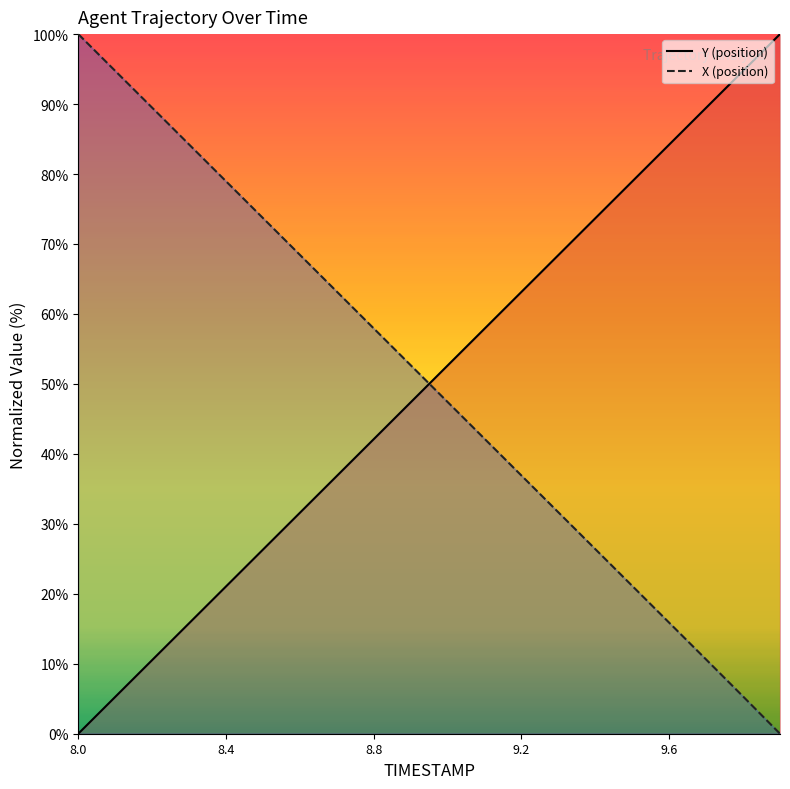

What is the spread (max minus min) of values at 8.8?

15.8